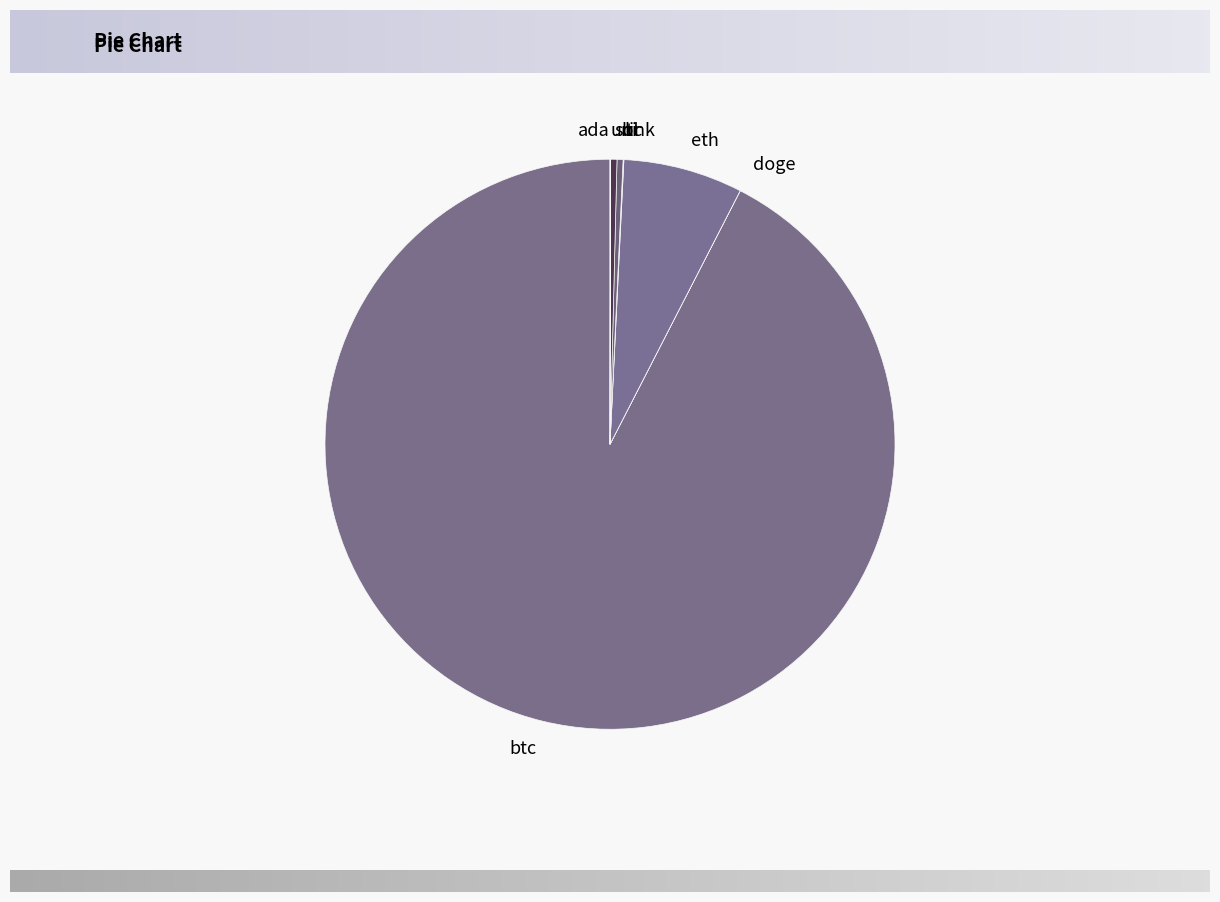

The btc slice represents 92% of the pie. True or false?

True